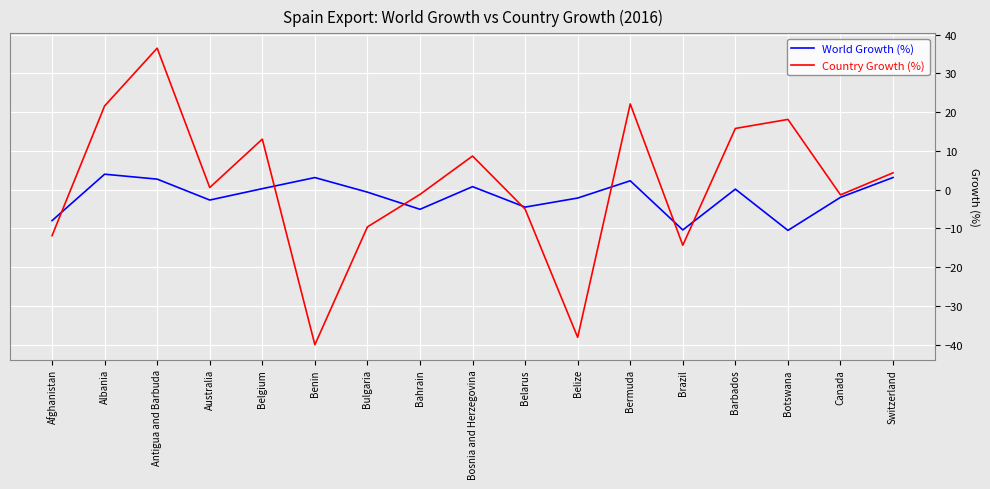

After their last crossing, which series has the higher values: World Growth (%) or Country Growth (%)?

Country Growth (%)